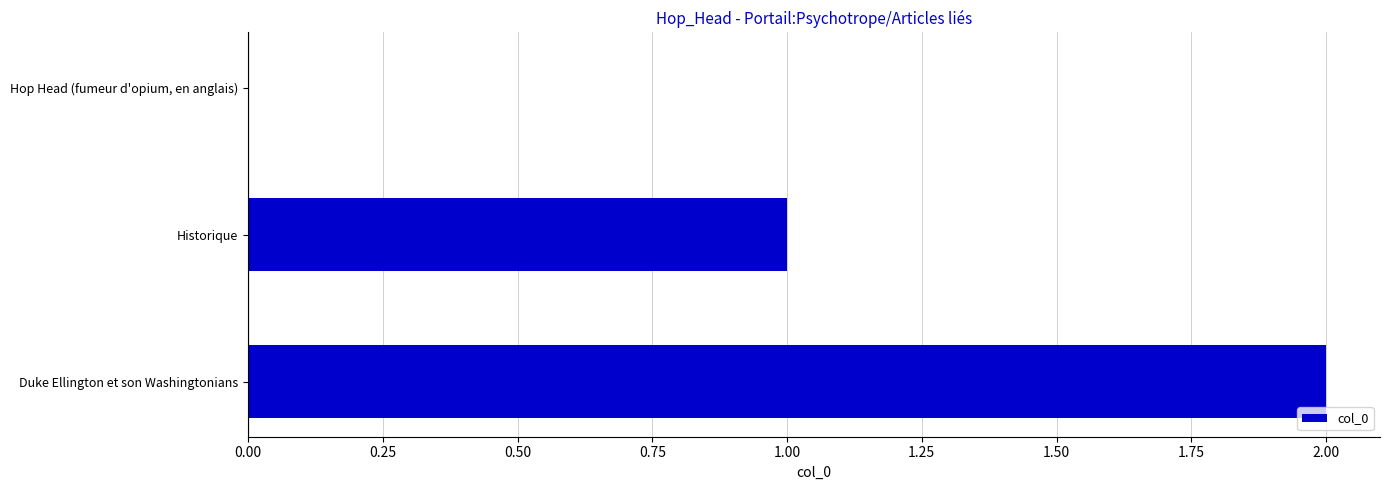

The value at Historique is 1. True or false?

True